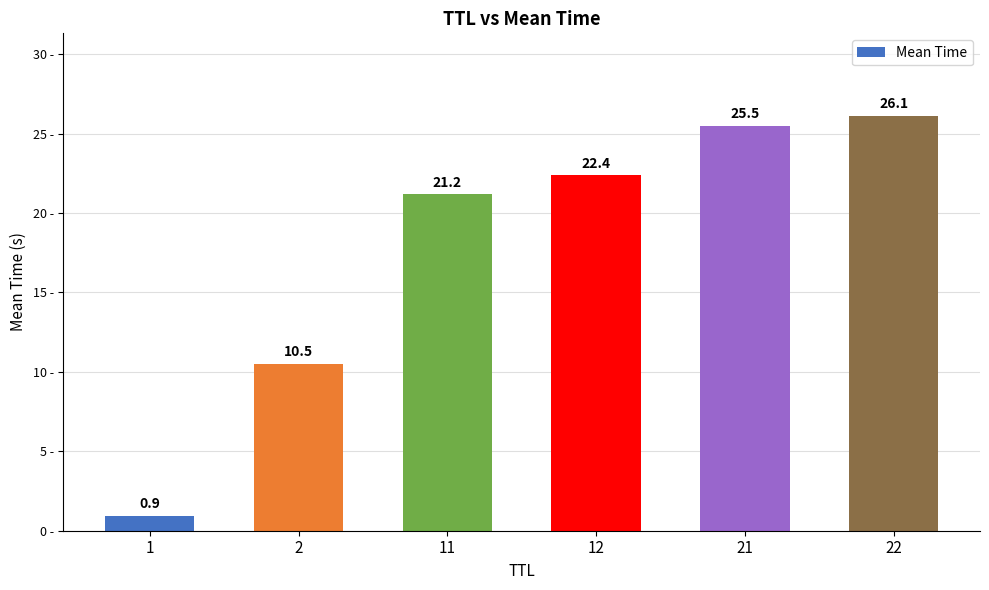

What is the value of the 2nd bar from the left?

10.5